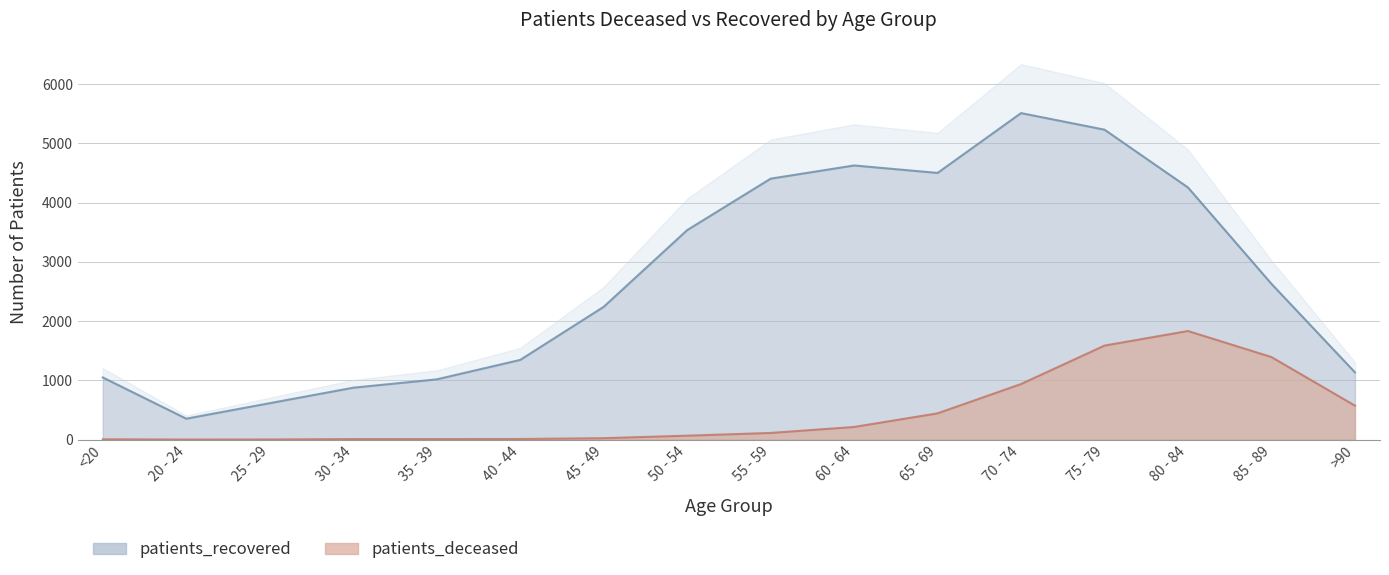

What is the difference between the maximum and second lowest values in the patients_deceased series?

1831